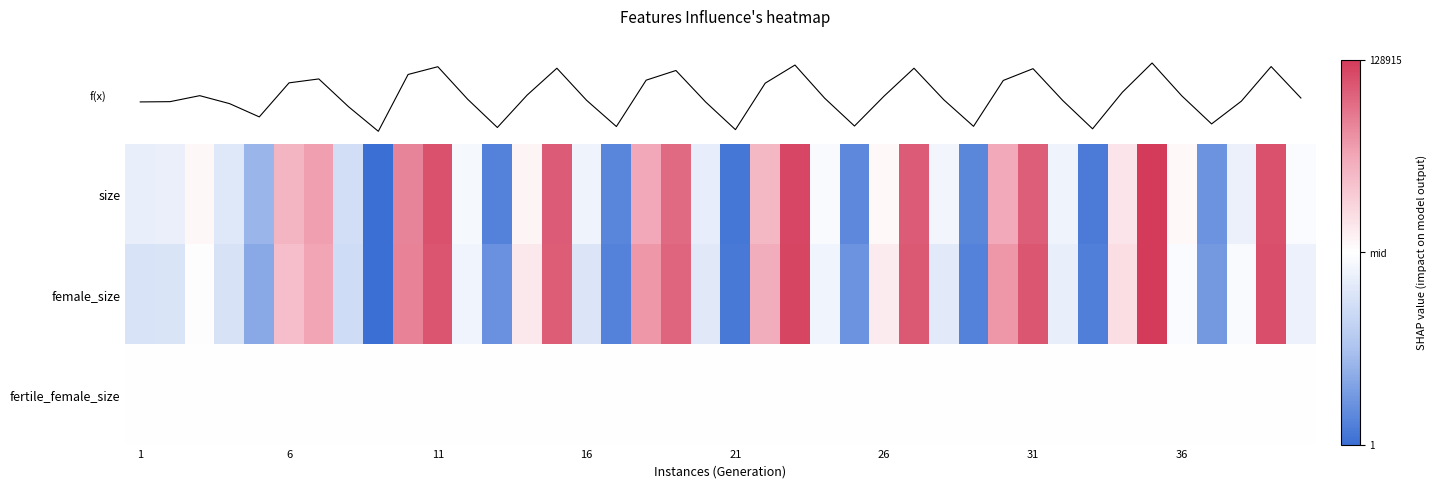

What is the maximum value shown in the chart?

128915.0